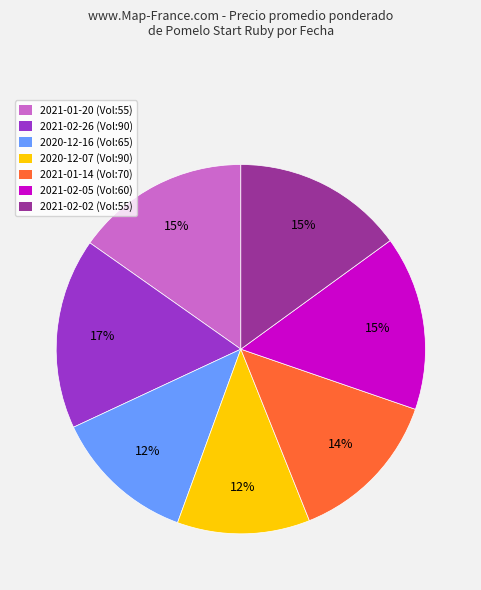

Count the number of slices in the pie.

7